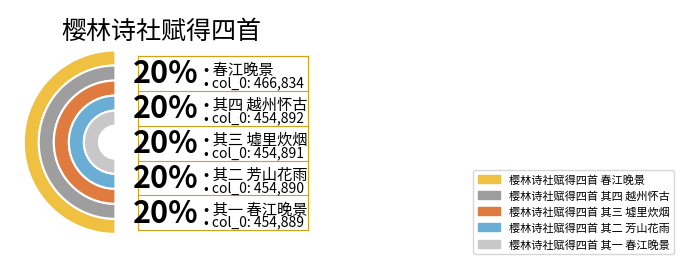

What is the smallest slice in the pie chart?

樱林诗社赋得四首 其一 春江晚景